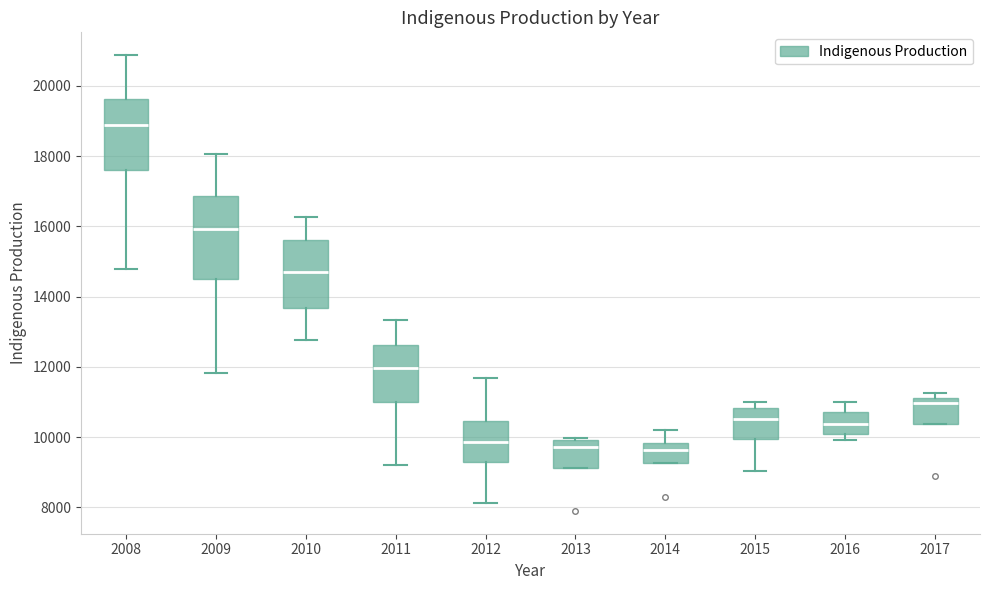

Comparing the boxes themselves (not the whiskers), which one is the tallest?

2009